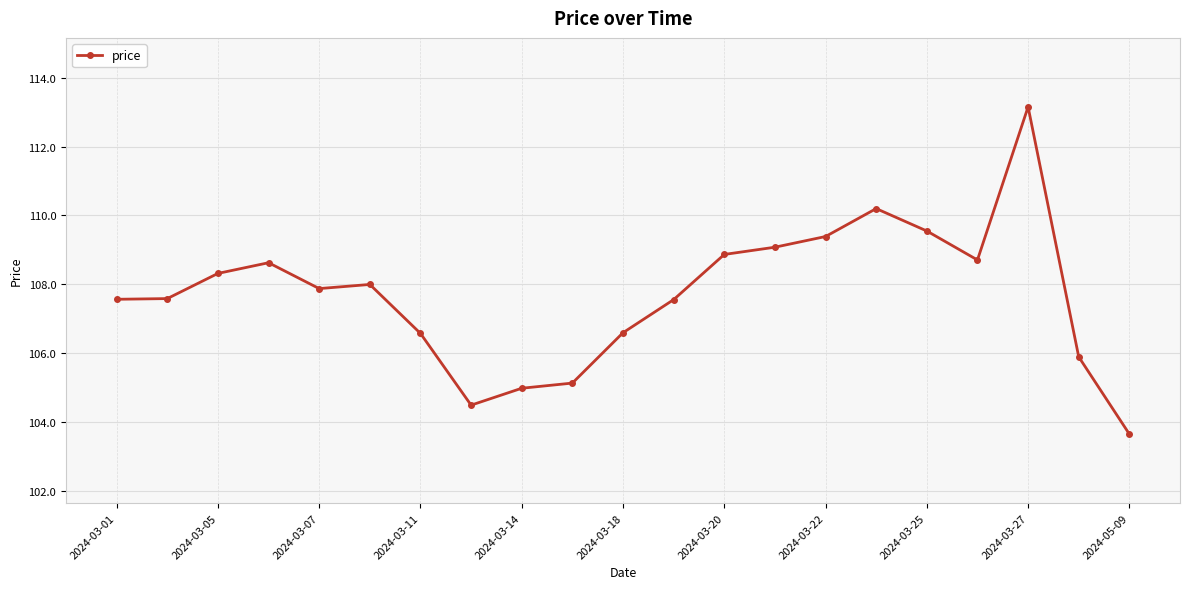

What is the value of the 4th point from the left?

108.6